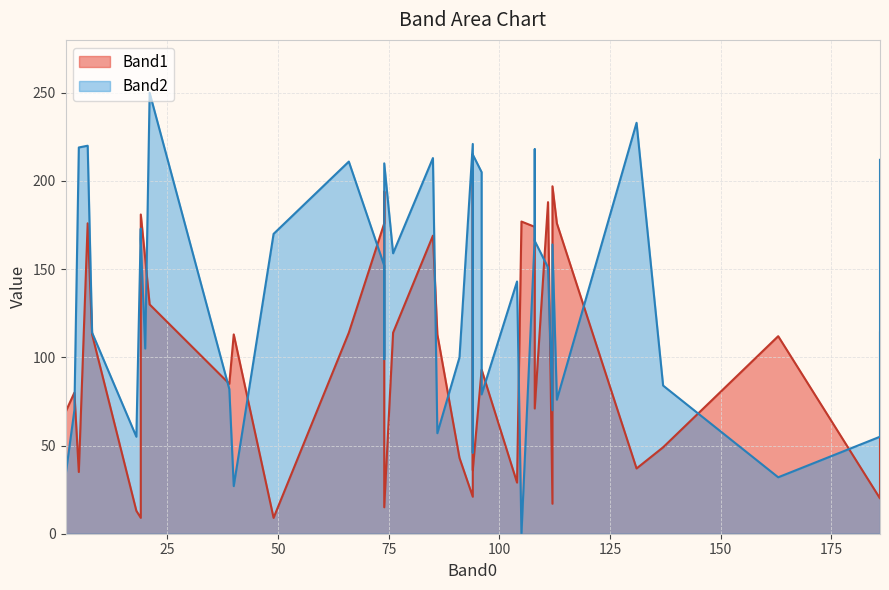

What is the difference between the second highest and minimum values in the Band2 series?

233